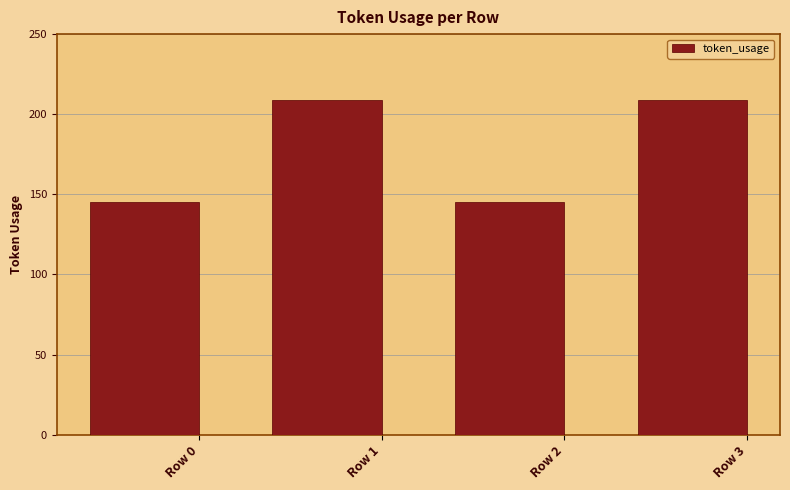

What is the change in value from Row 0 to Row 1?

+64